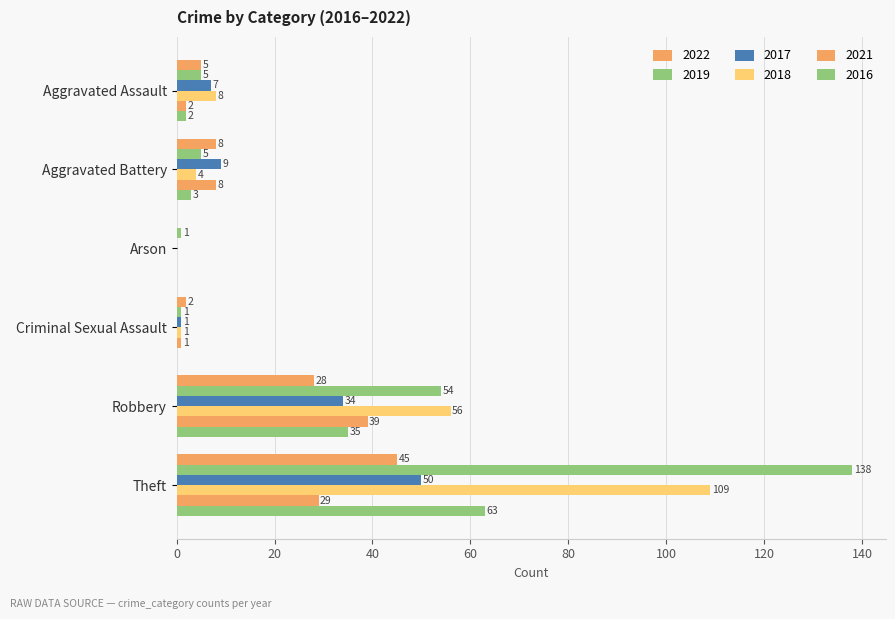

The value of 2017 at Theft is 35. True or false?

False